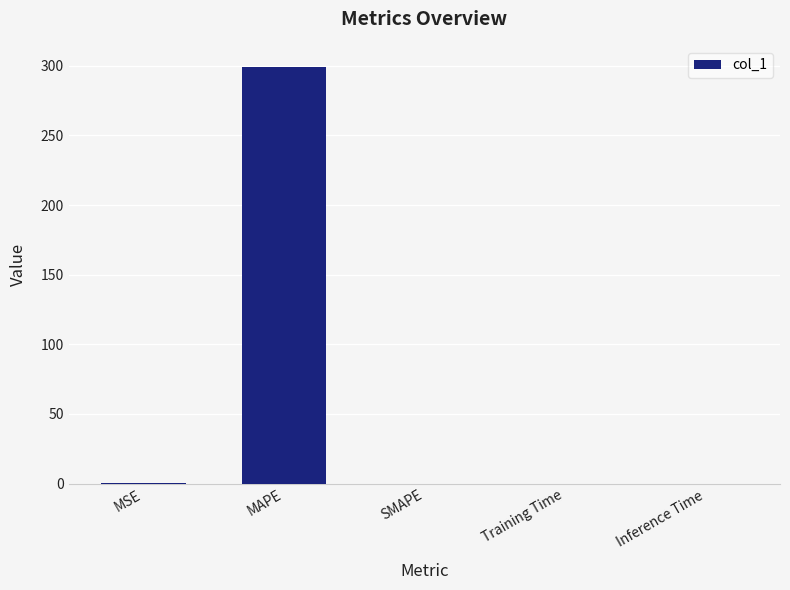

What is the sum of all values?

299.7